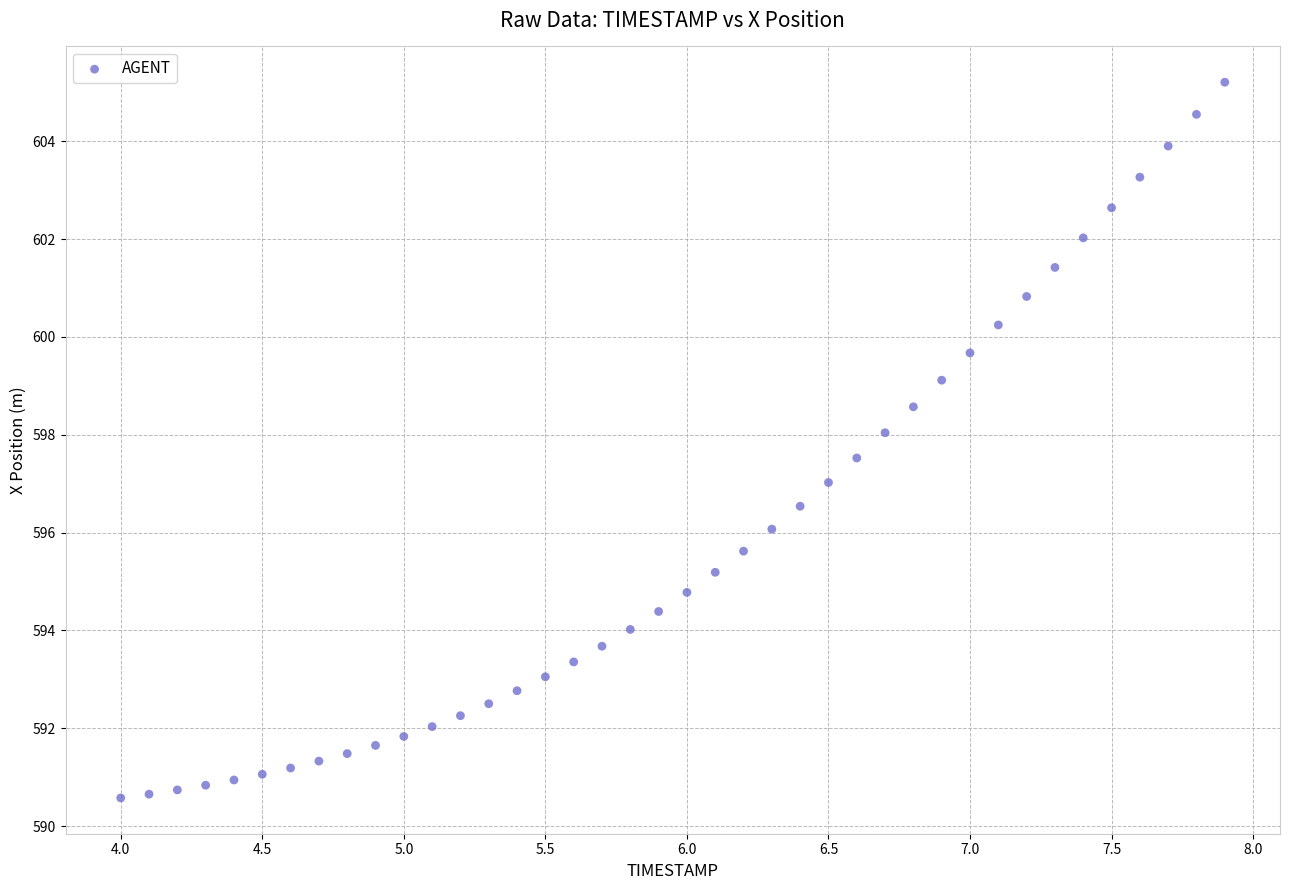

What is the range of X values (max minus min)?

3.9